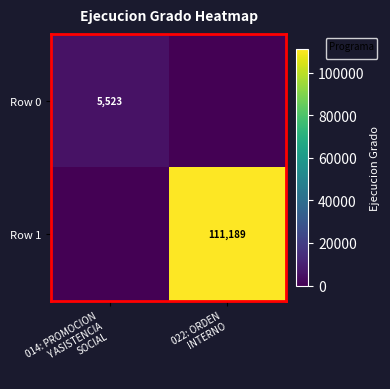

At 014: PROMOCION Y ASISTENCIA SOCIAL, list the series in order from largest to smallest.

Row 0, Row 1